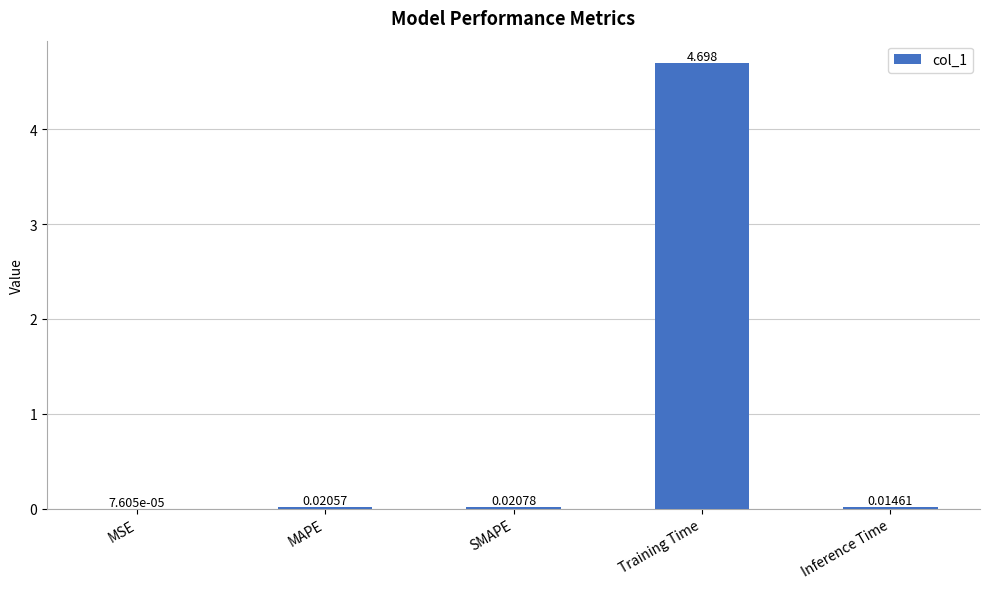

At which category does the chart reach its peak across all series?

Training Time